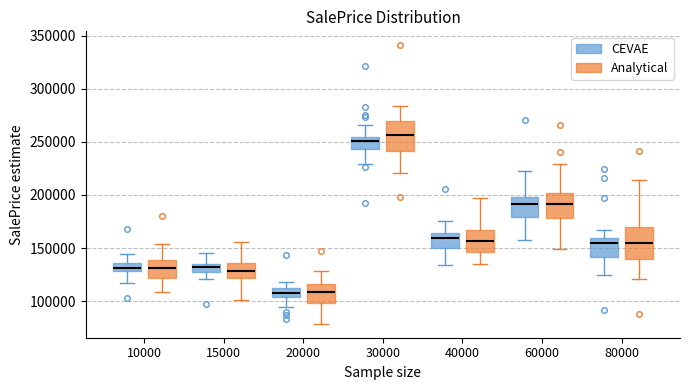

Reading left to right, read every box against the y-axis: the position of its median line, the range the box covers, and the ends of its whiskers. The values are not printed on the chart, so give them approximately, as read against the axis.

10000 (CEVAE): median 130000 (inside the box), box 130000 to 135000, whiskers 115000 to 145000
10000 (Analytical): median 130000, box 120000 to 140000, whiskers 110000 to 155000
15000 (CEVAE): median 130000, box 125000 to 135000, whiskers 120000 to 145000
15000 (Analytical): median 130000, box 120000 to 135000, whiskers 100000 to 155000
20000 (CEVAE): median 110000, box 105000 to 115000, whiskers 95000 to 120000
20000 (Analytical): median 110000, box 100000 to 115000, whiskers 80000 to 130000
30000 (CEVAE): median 250000, box 245000 to 255000, whiskers 230000 to 265000
30000 (Analytical): median 255000, box 240000 to 270000, whiskers 220000 to 285000
40000 (CEVAE): median 160000, box 150000 to 165000, whiskers 135000 to 175000
40000 (Analytical): median 155000, box 145000 to 165000, whiskers 135000 to 195000
60000 (CEVAE): median 190000, box 180000 to 200000, whiskers 160000 to 225000
60000 (Analytical): median 190000, box 180000 to 200000, whiskers 150000 to 230000
80000 (CEVAE): median 155000, box 140000 to 160000, whiskers 125000 to 165000
80000 (Analytical): median 155000, box 140000 to 170000, whiskers 120000 to 215000